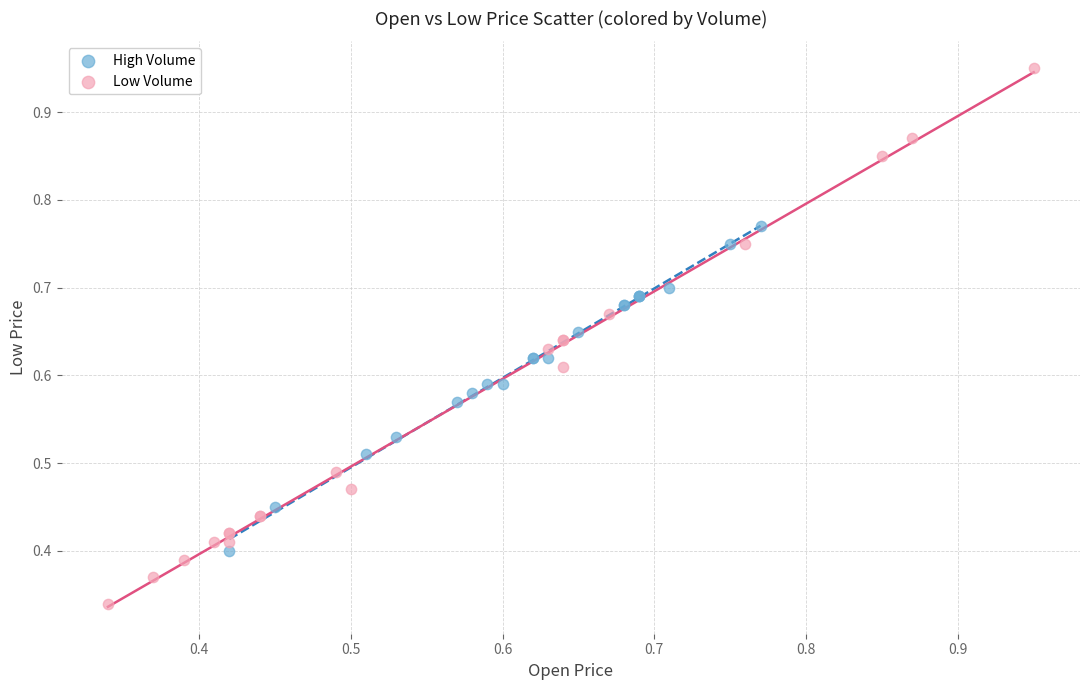

Which series contains the lowest Y value?

Low Volume